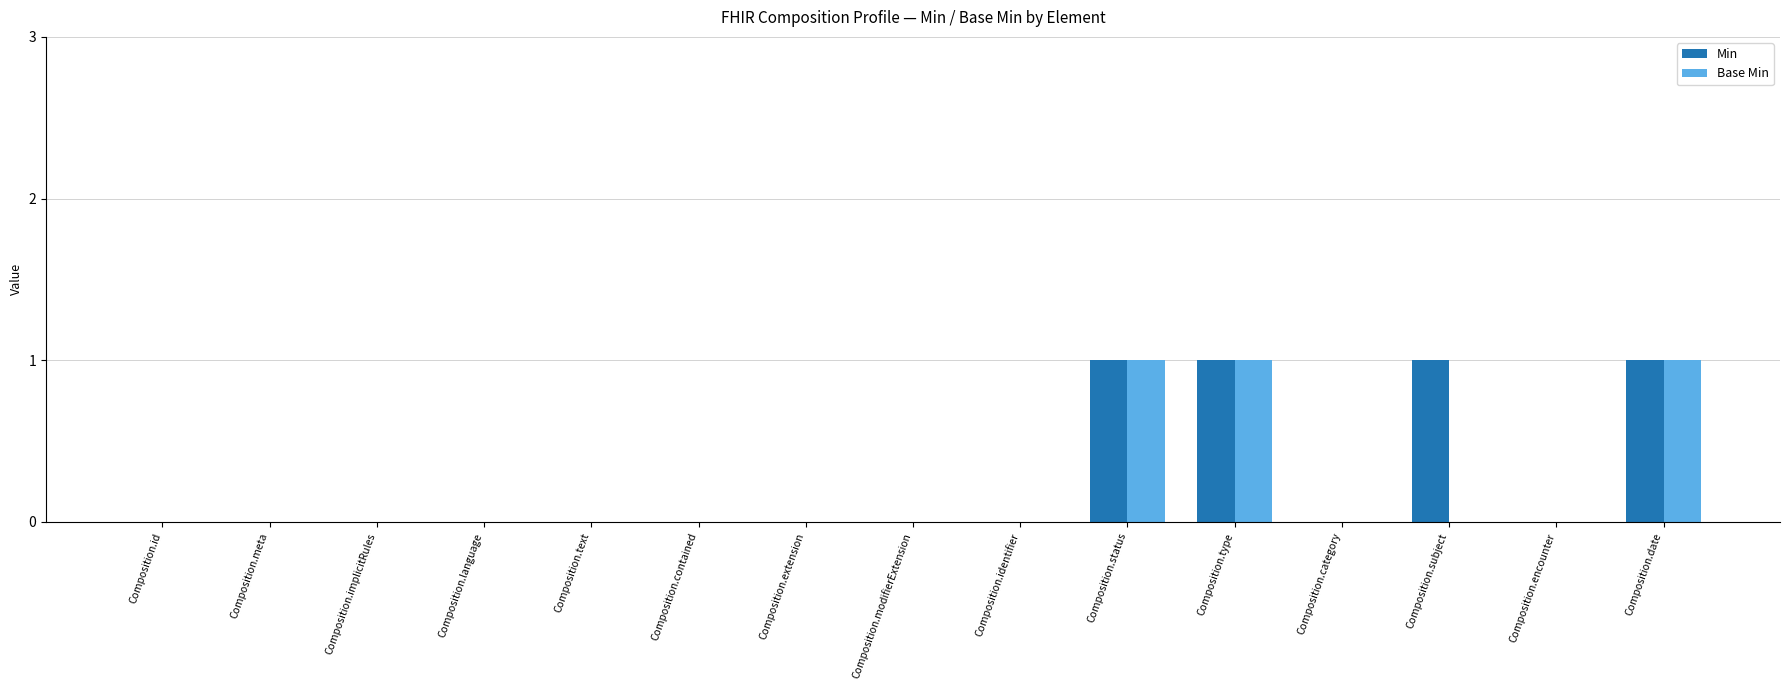

Are the bars horizontal?

No